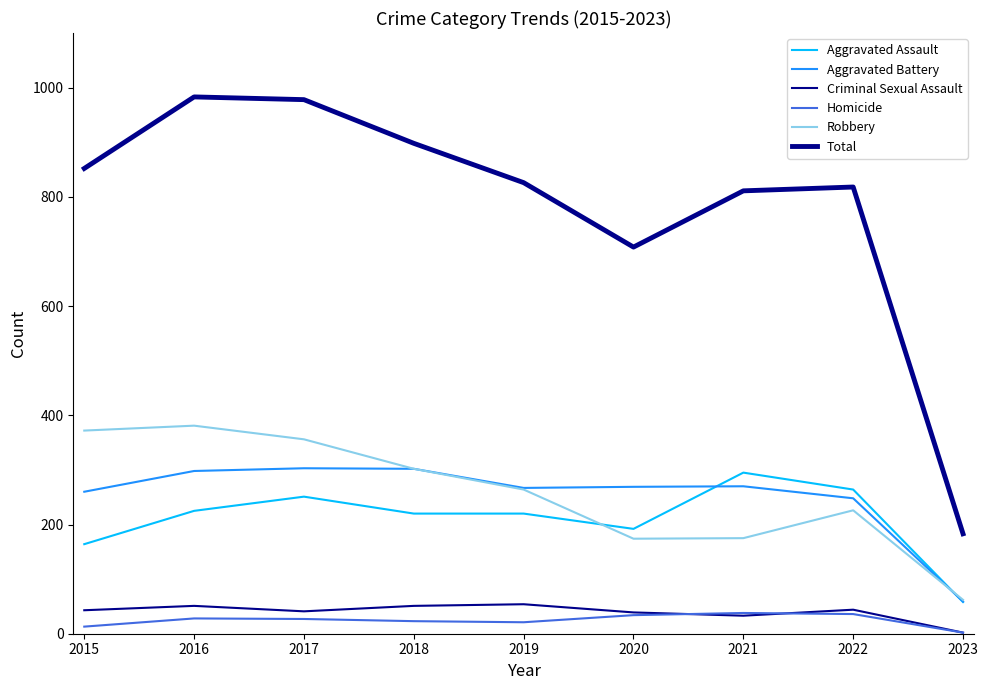

Between 2020 and 2021, which series saw the biggest shift?

Aggravated Assault